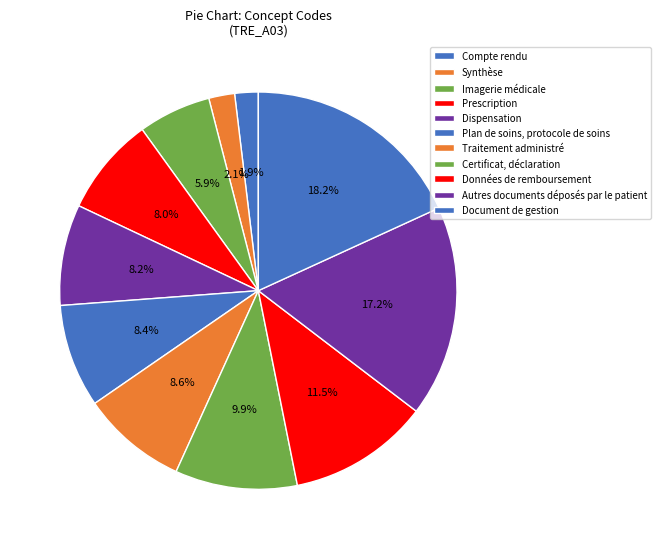

Is Autres documents déposés par le patient the majority of the pie?

No